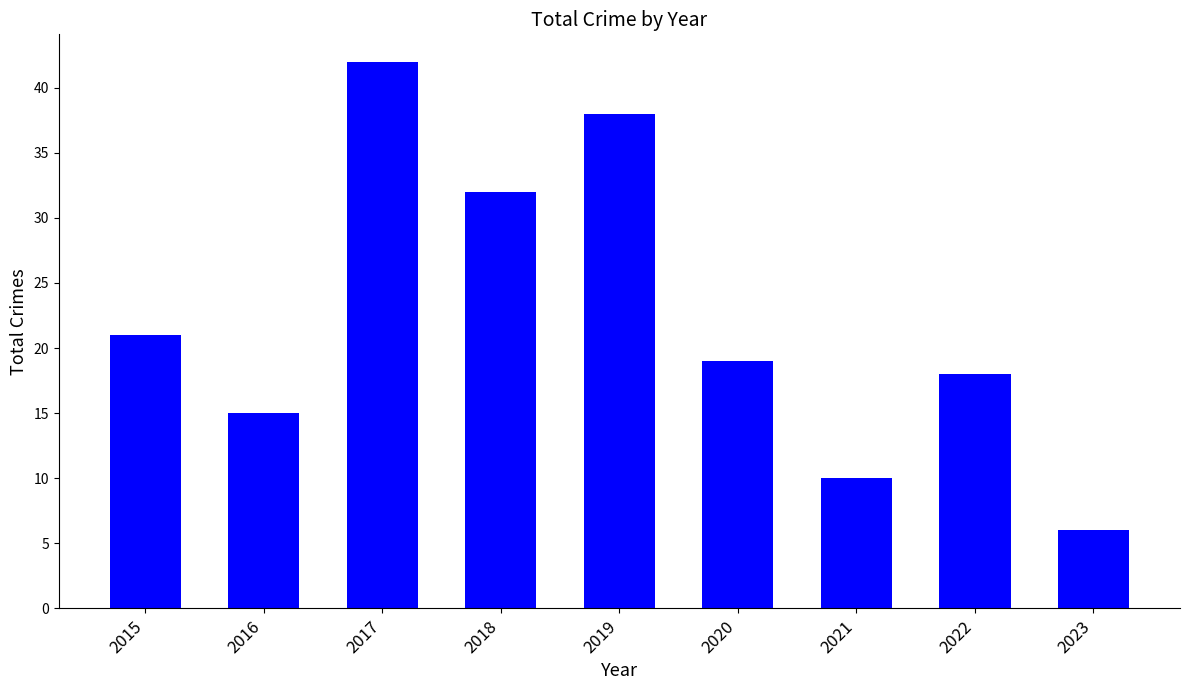

What is the smallest value displayed?

6